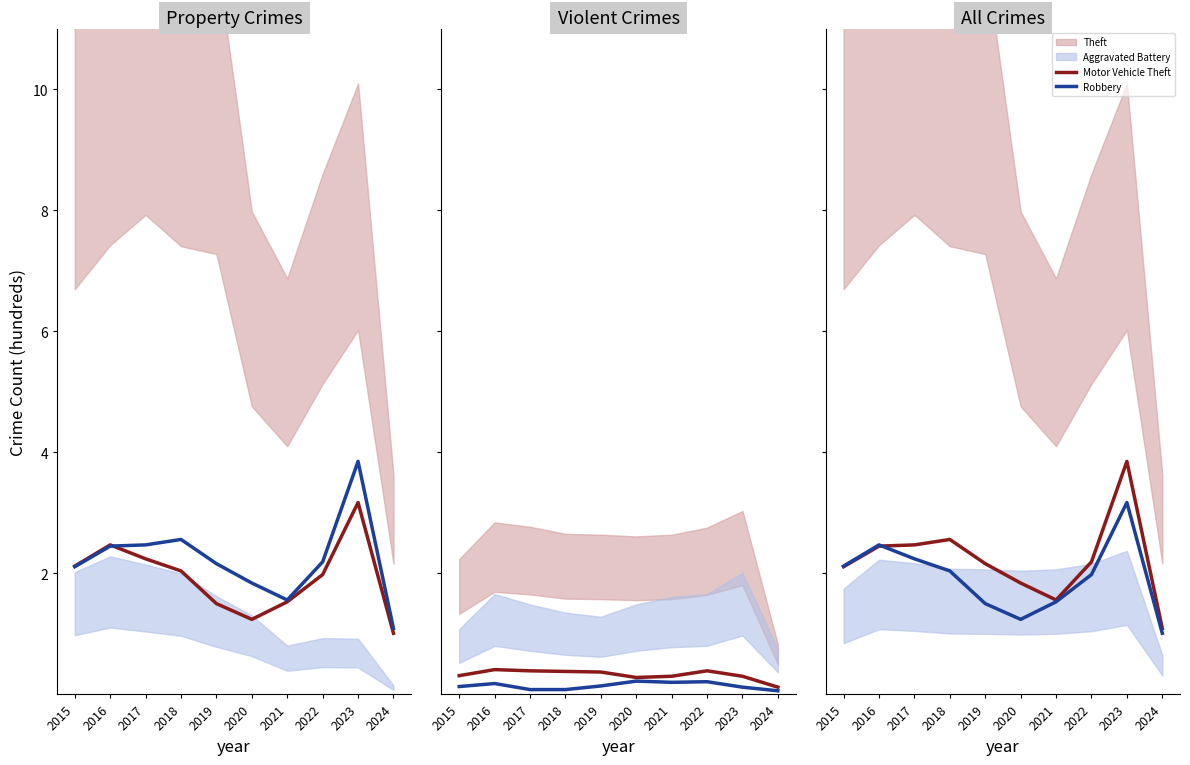

How many interior local valleys does the Robbery series have?

1